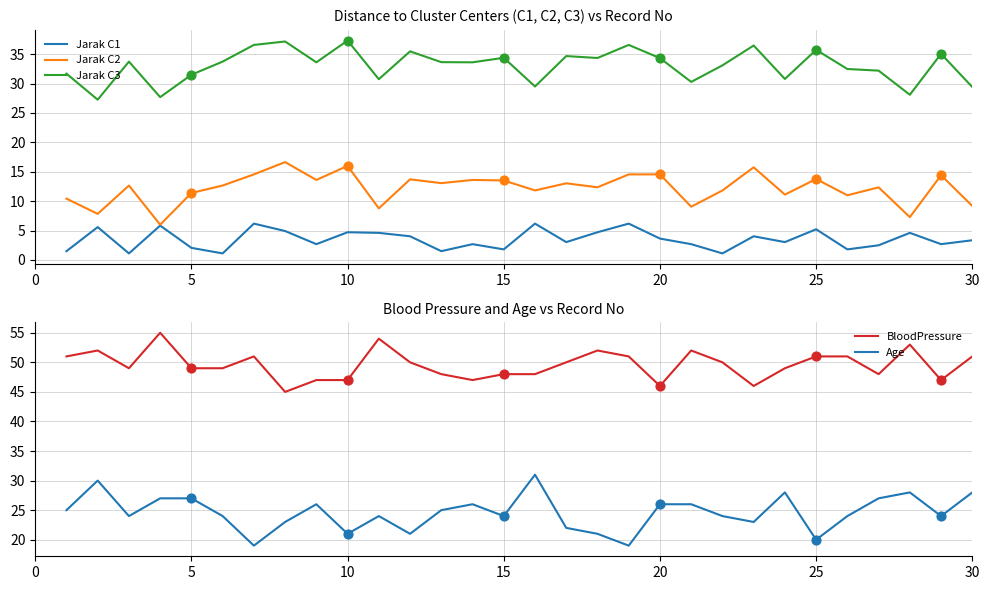

Which series contains the highest Y value?

BloodPressure